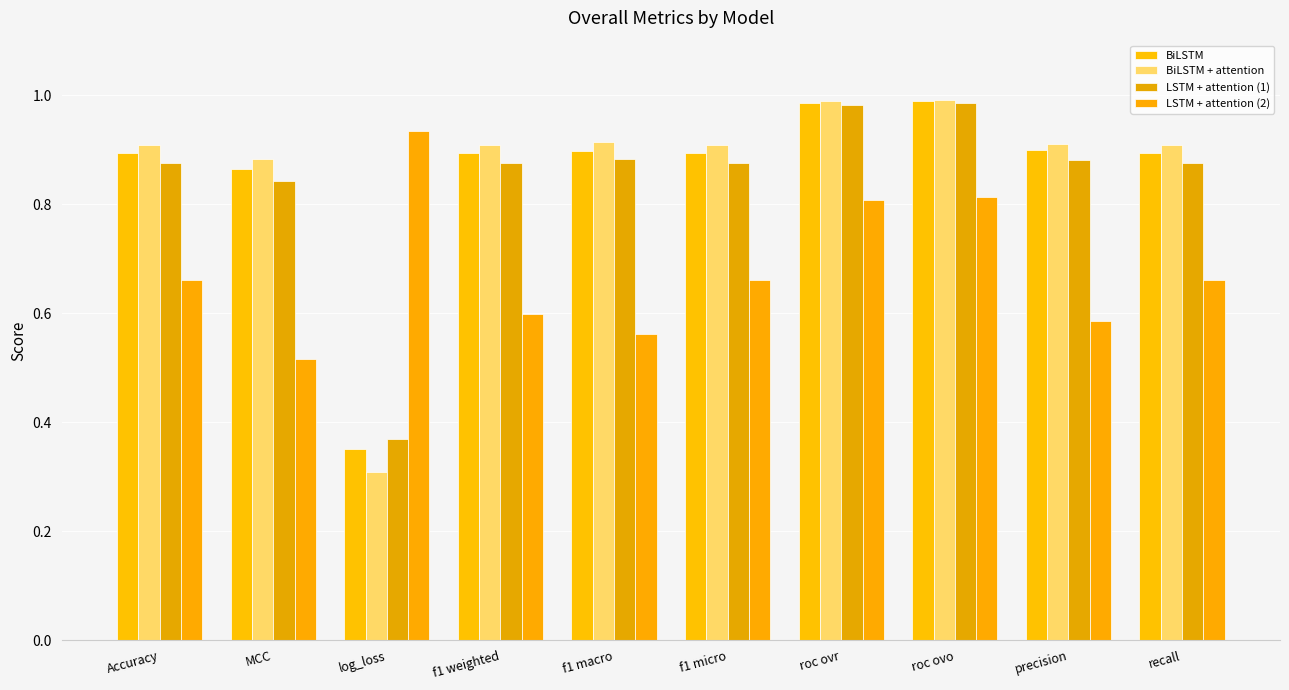

Does the chart contain stacked bars?

No